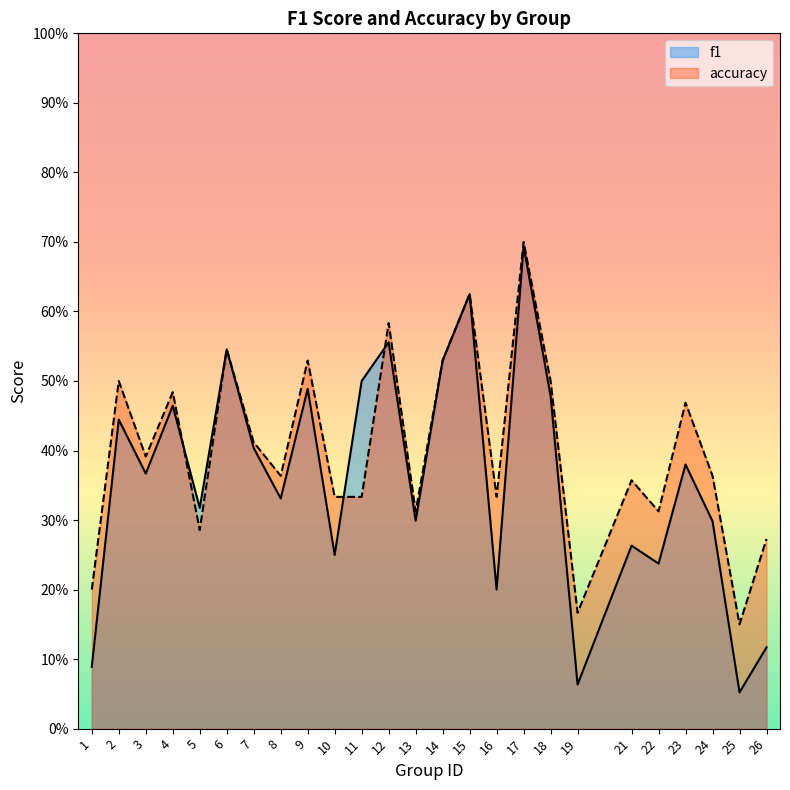

At which label is f1 closest to 0?

25